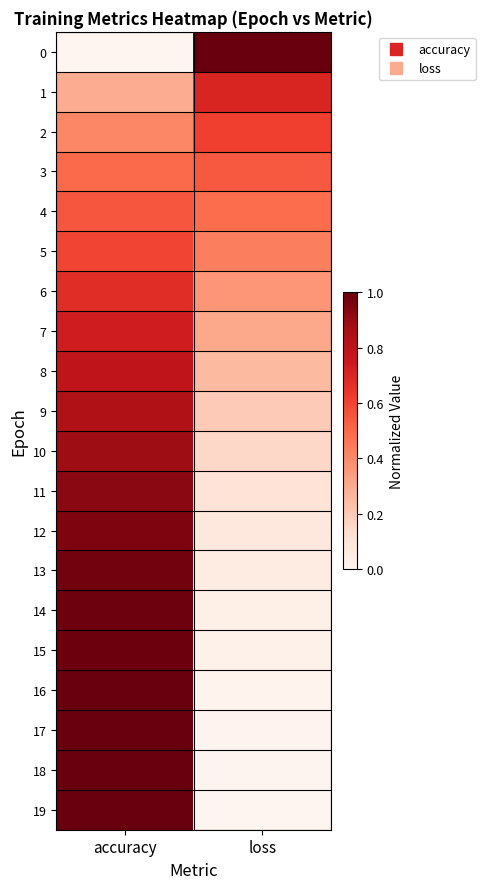

At how many categories does at least one series exceed 0?

2